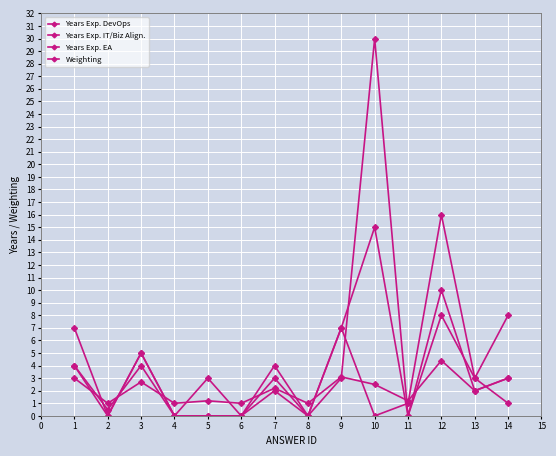

Does the chart have visible grid lines?

Yes